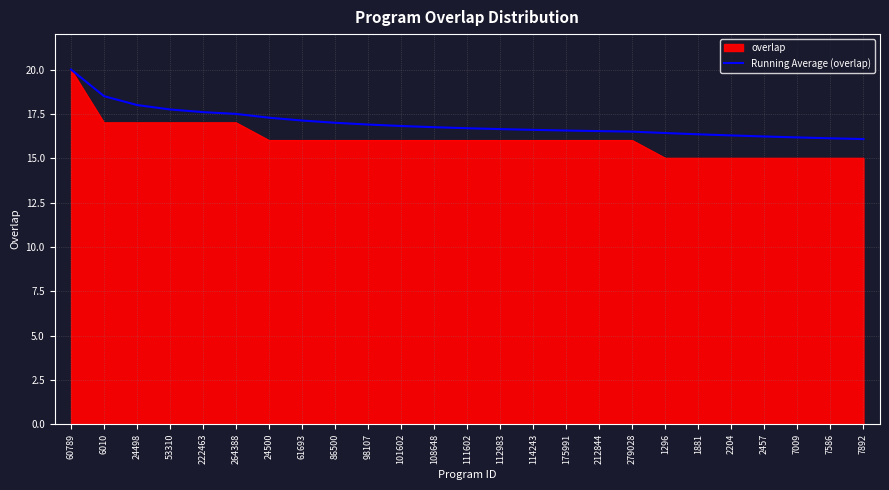

How many lines are shown in the chart?

2